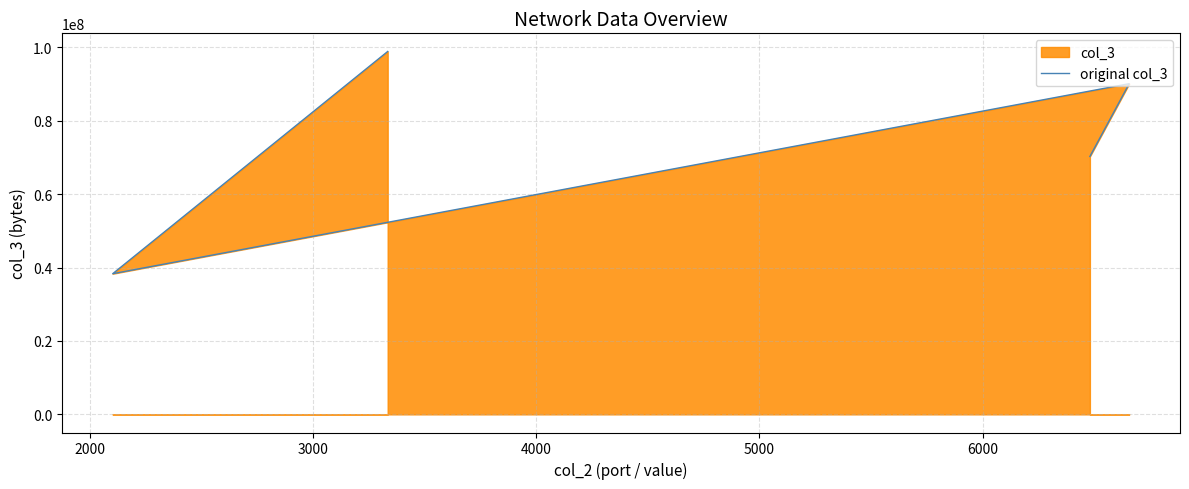

What is the average value?

74387697